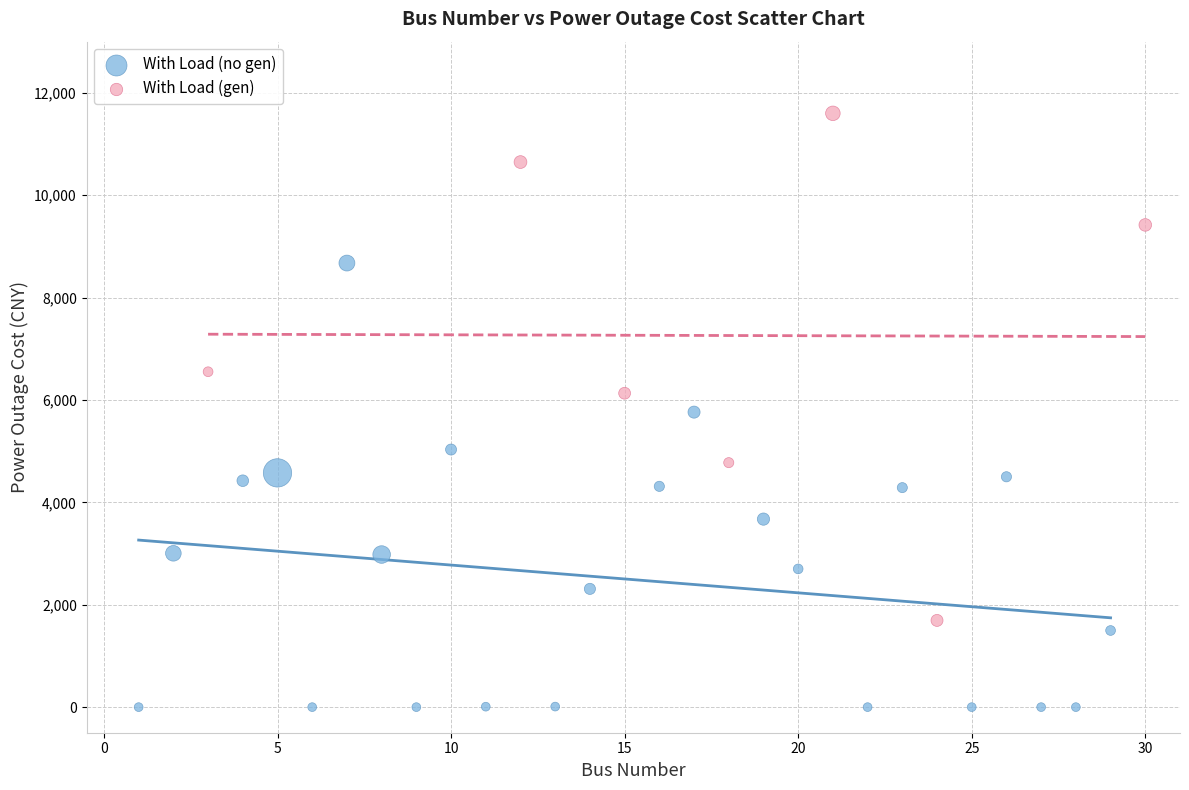

Which series contains the highest Y value?

With Load (gen)